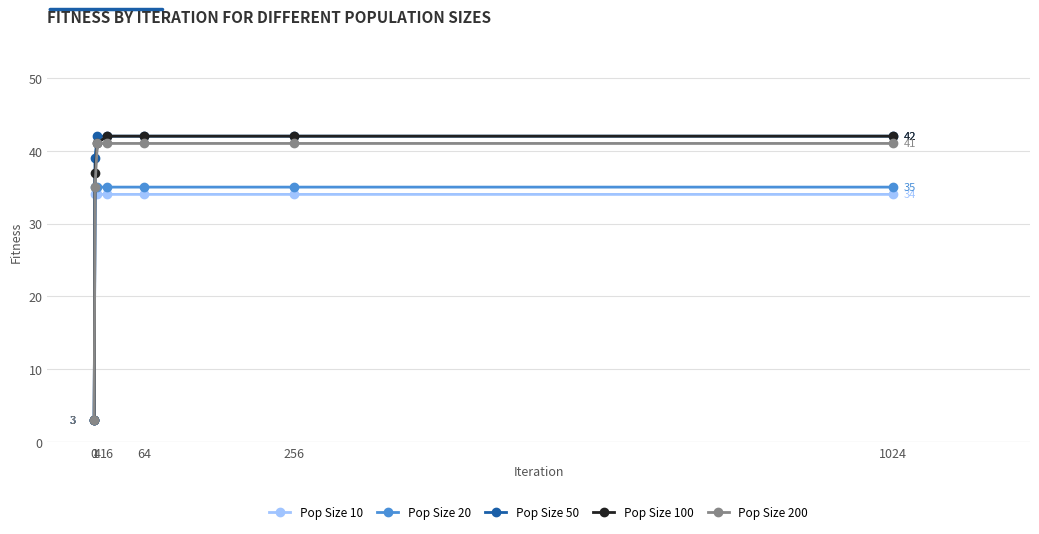

Reading left to right, list all the values displayed in this chart.

Pop Size 10: 0=3	1=34	4=34	16=34	64=34	256=34	1024=34
Pop Size 20: 0=3	1=35	4=35	16=35	64=35	256=35	1024=35
Pop Size 50: 0=3	1=39	4=42	16=42	64=42	256=42	1024=42
Pop Size 100: 0=3	1=37	4=41	16=42	64=42	256=42	1024=42
Pop Size 200: 0=3	1=35	4=41	16=41	64=41	256=41	1024=41